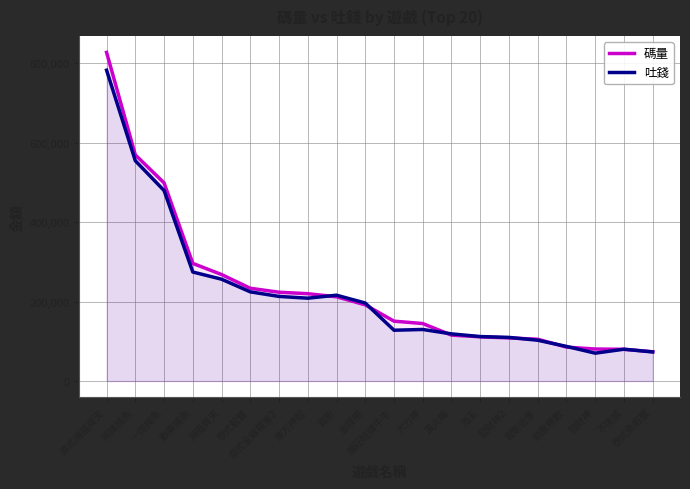

List the series in order of their overall mean, lowest first.

吐錢, 碼量